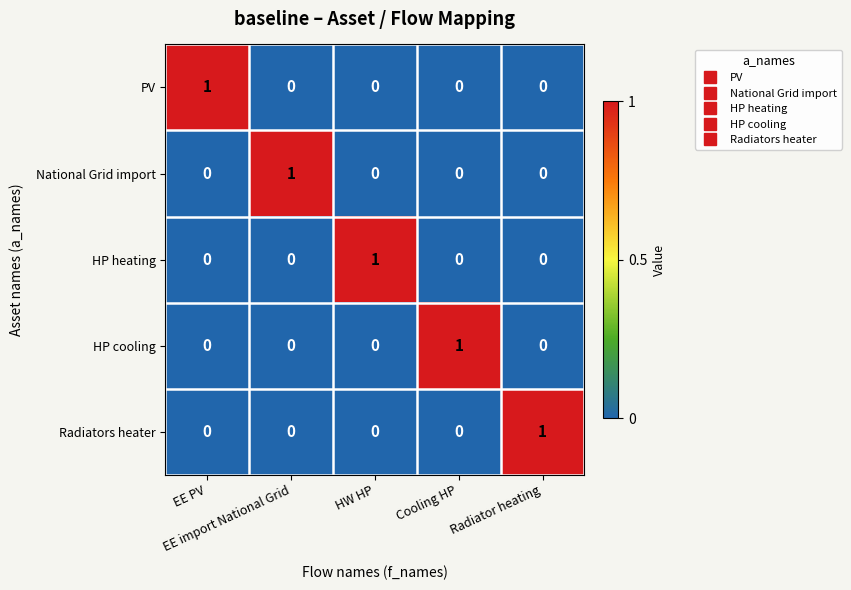

At how many categories does at least one series exceed 0?

5